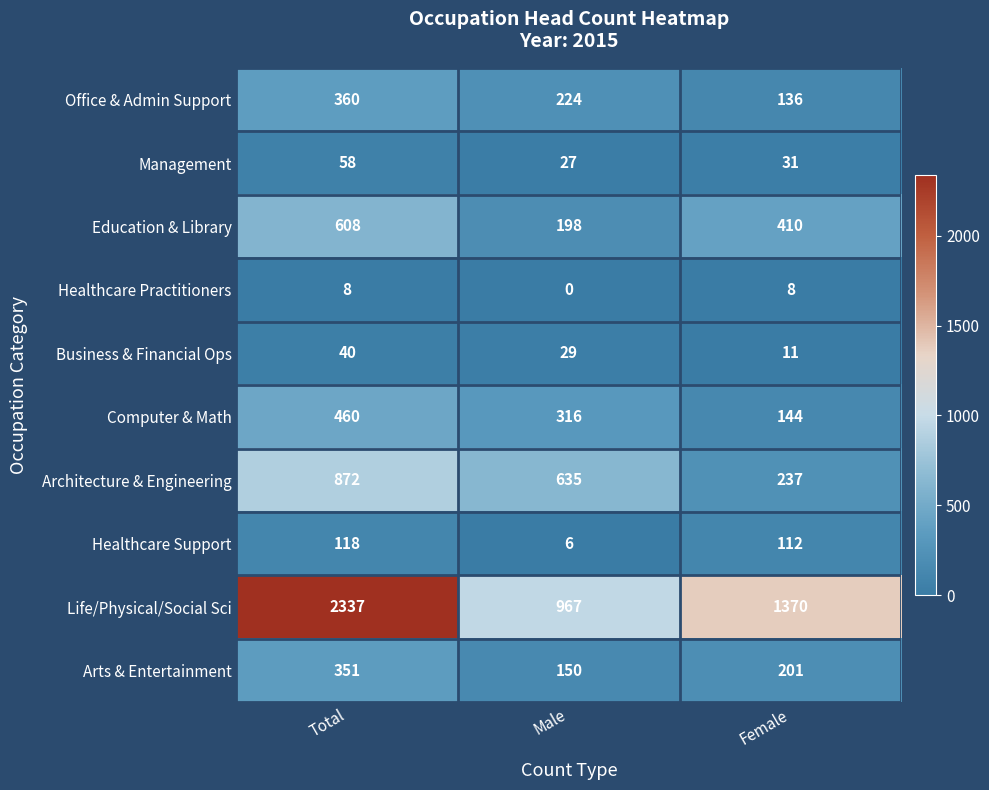

The Education & Library series shows 608 at Total. True or false?

True